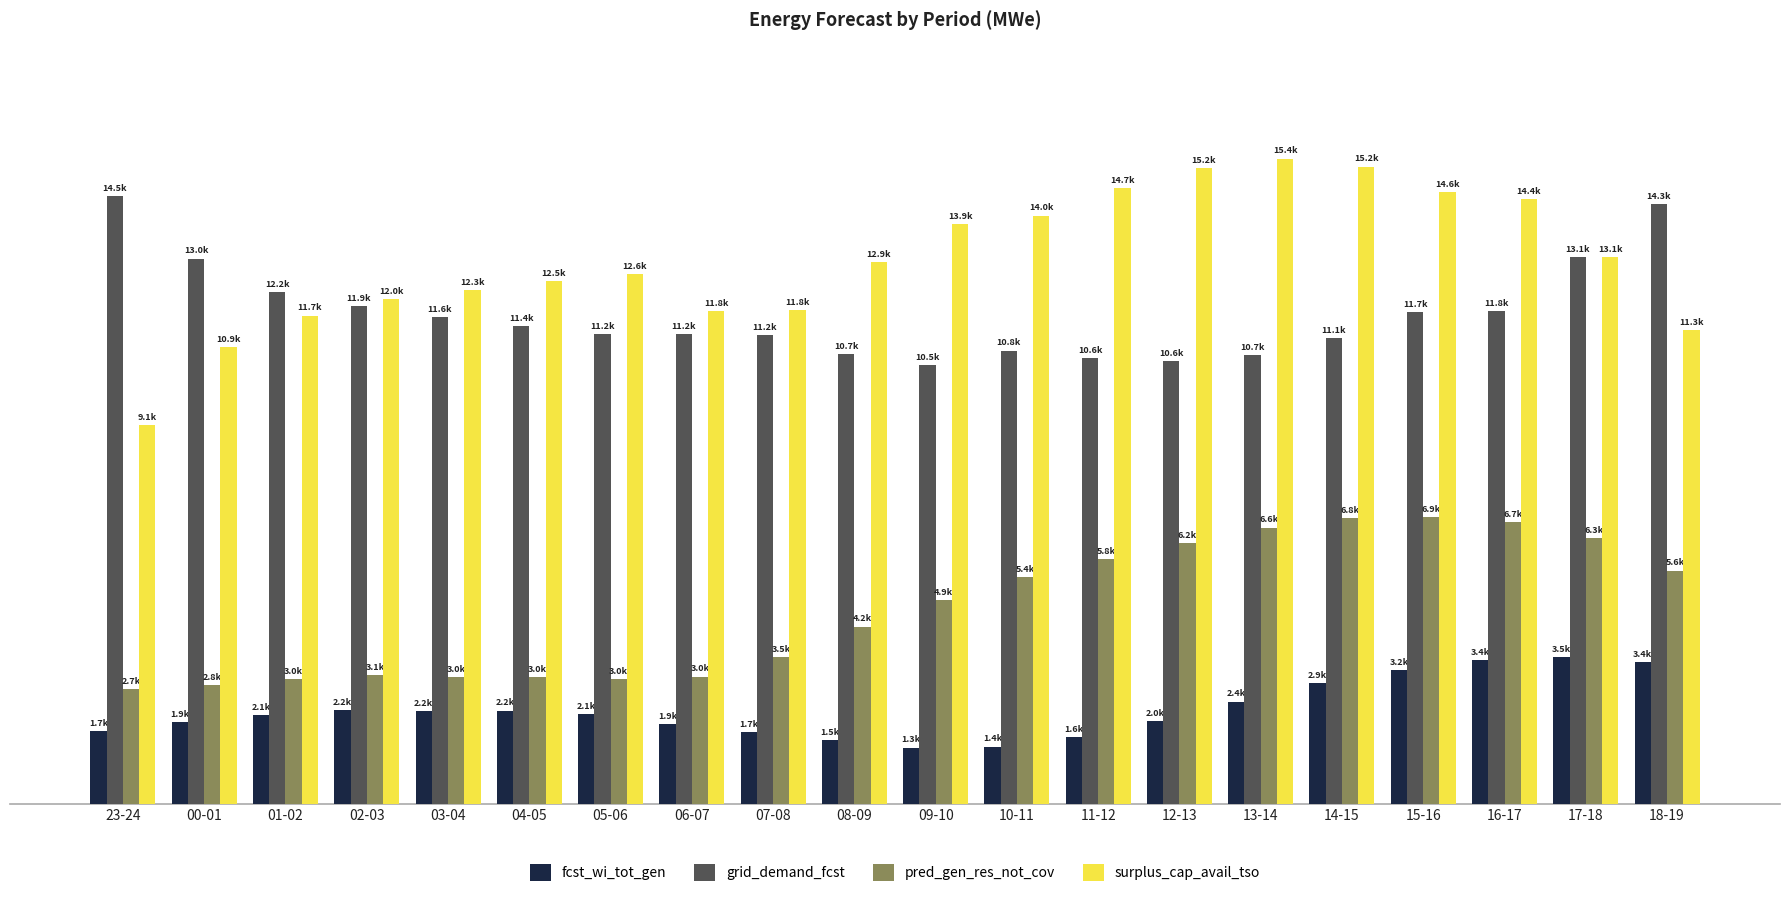

At which label is grid_demand_fcst closest to 12497?

01-02